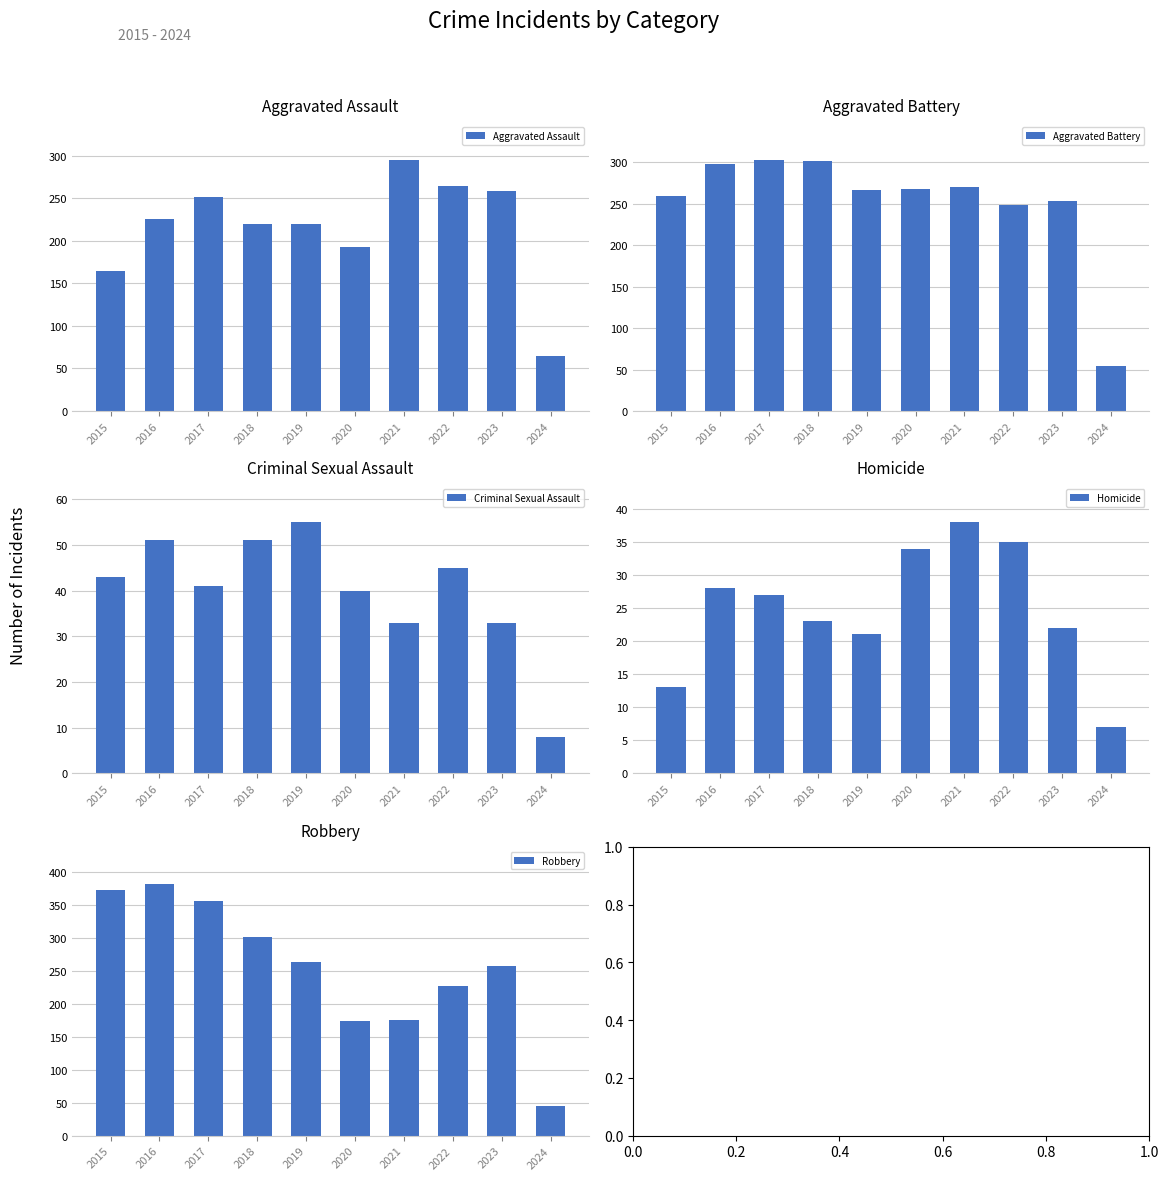

What is the difference between the maximum and minimum values in the Criminal Sexual Assault series?

47